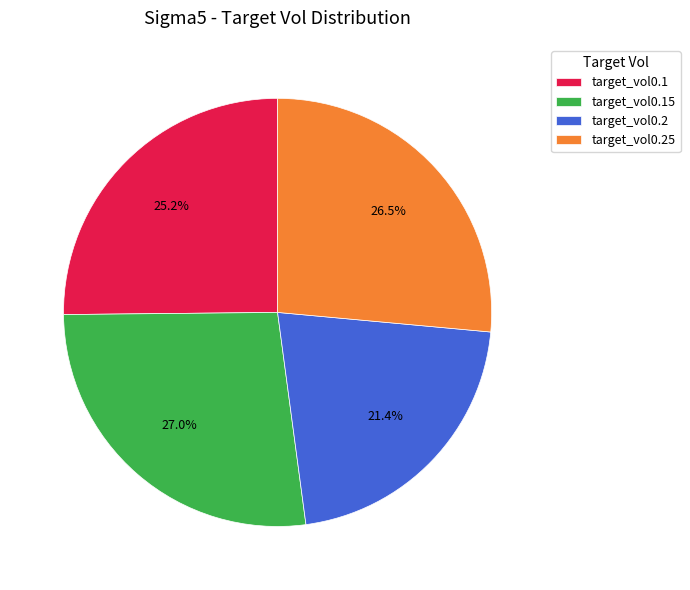

Count the number of slices in the pie.

4